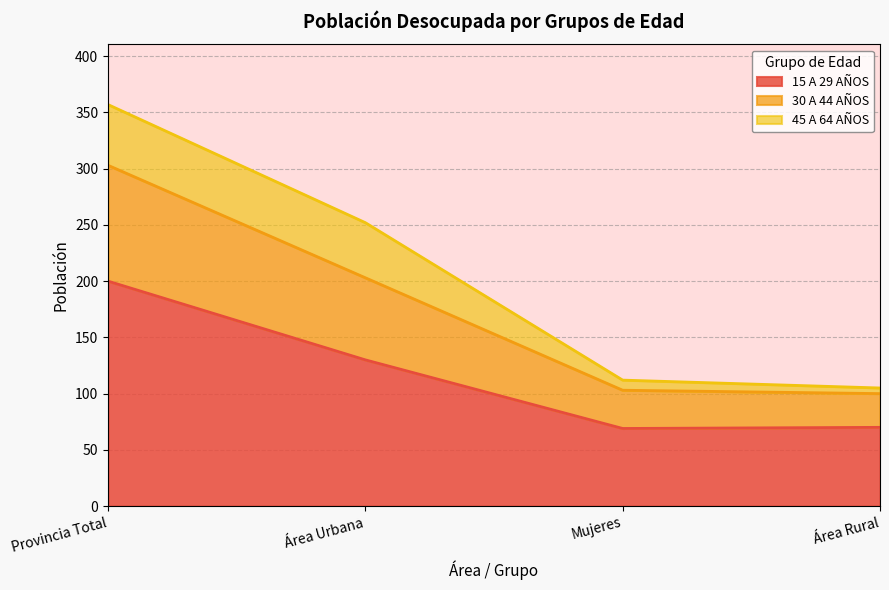

Is the value of 15 A 29 AÑOS at Área Urbana greater than the value of 30 A 44 AÑOS at Mujeres?

Yes